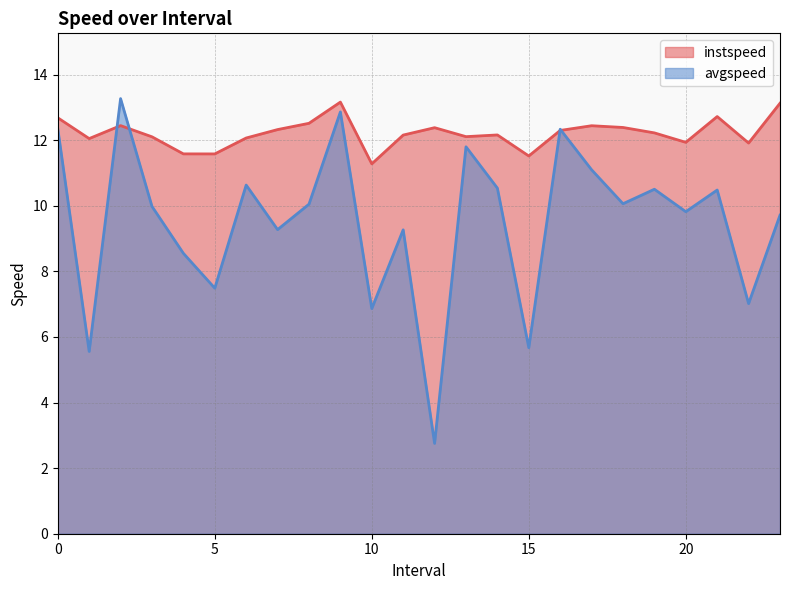

The instspeed series shows 20.1 at 15. True or false?

False